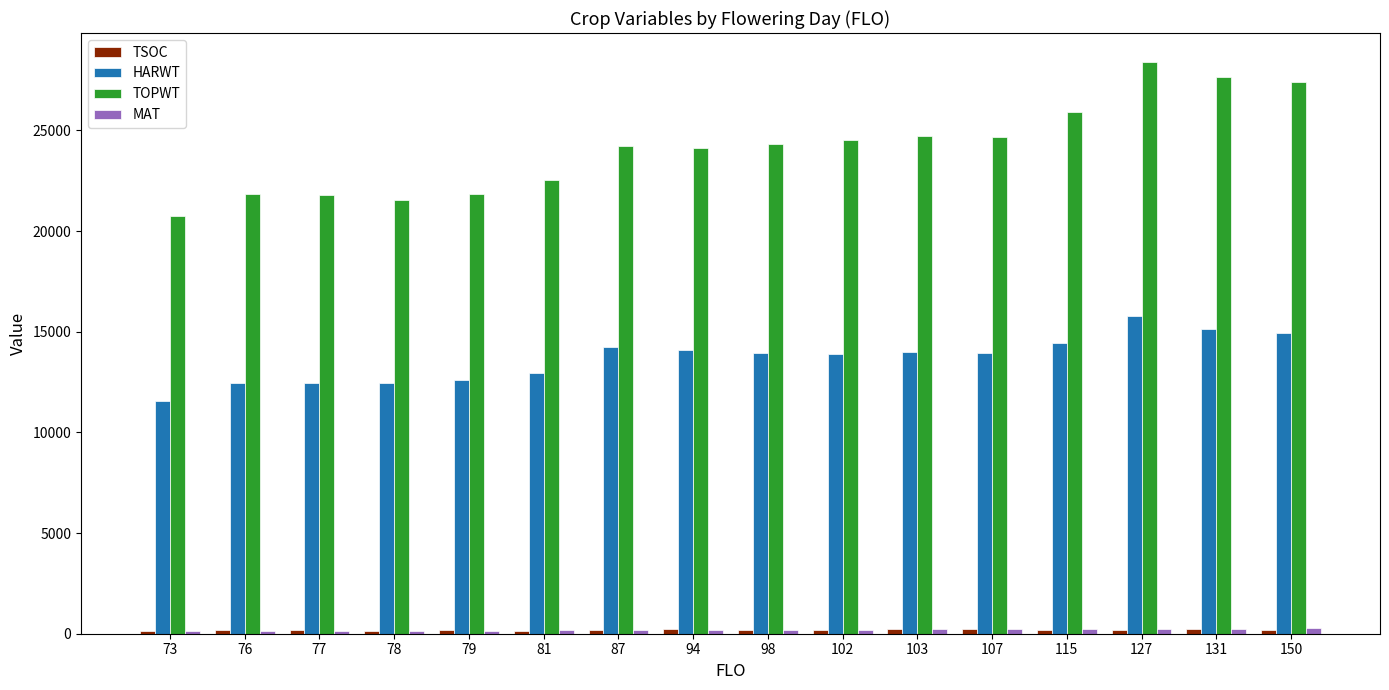

What is the value of the HARWT bar at the 4th from the left?

12448